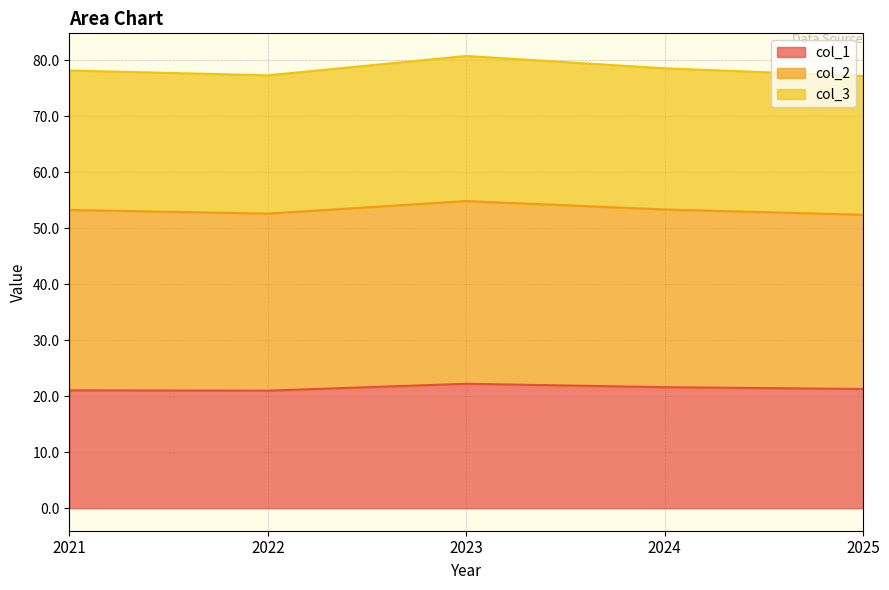

What is the difference between the second highest and minimum values in the col_3 series?

1.4